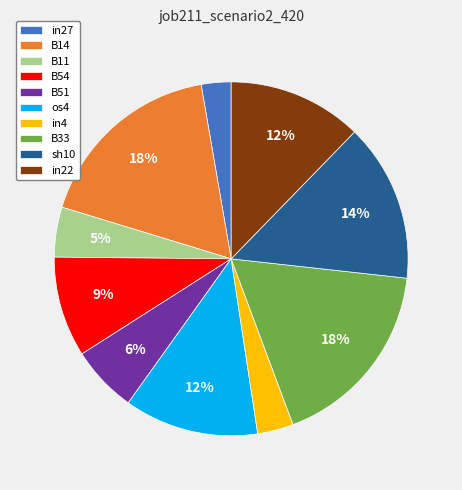

To the nearest percent, what is the difference between the B33 and in27 slice percentages?

15%